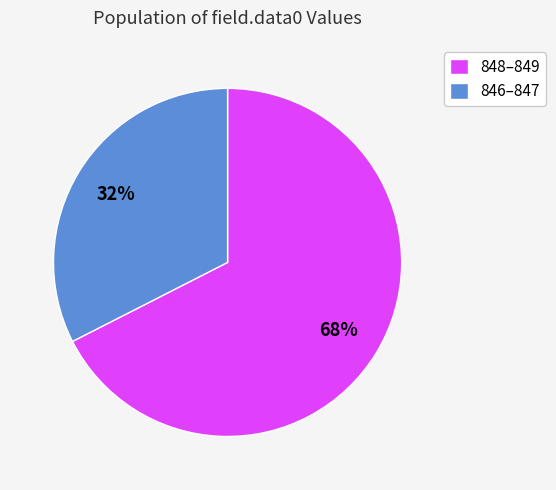

Count the number of slices in the pie.

2